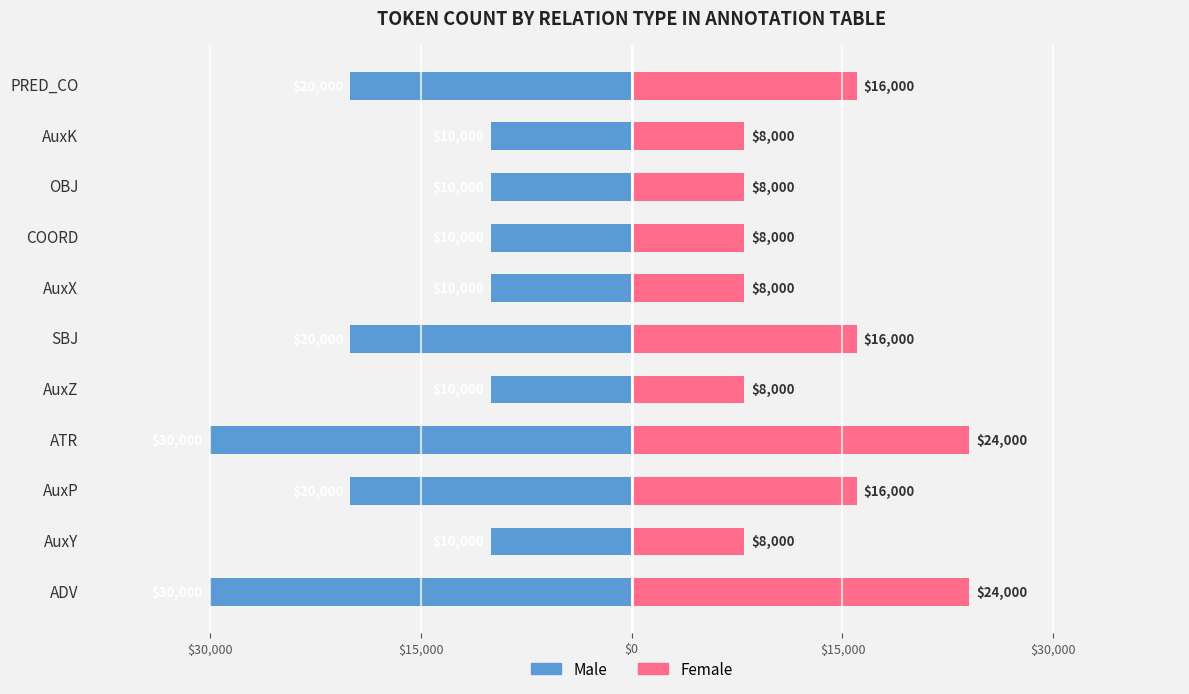

What is the lowest value of the Female series?

8000